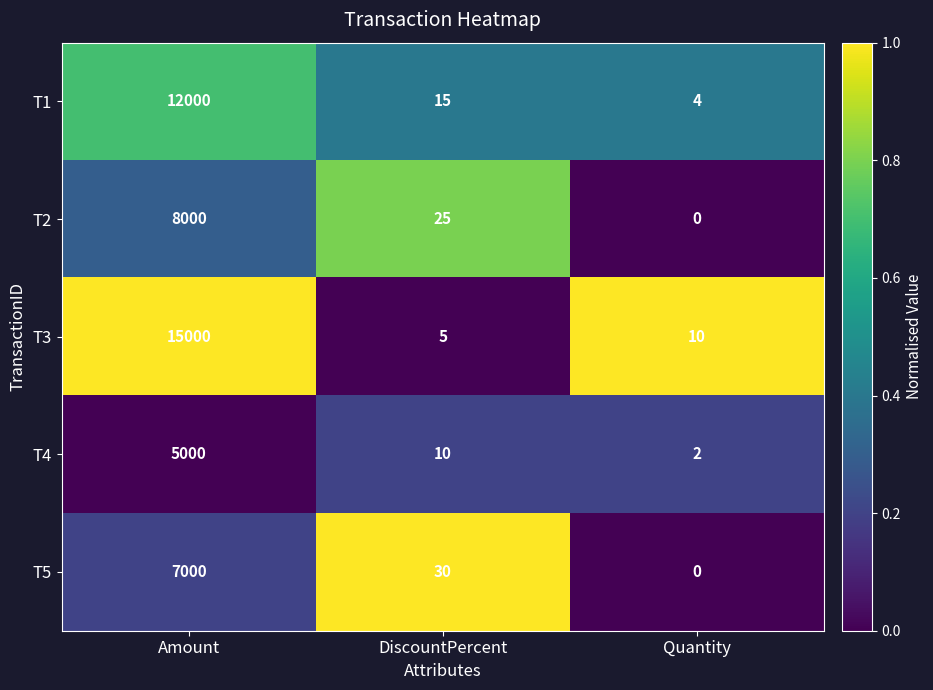

What is the maximum value shown in the chart?

15000